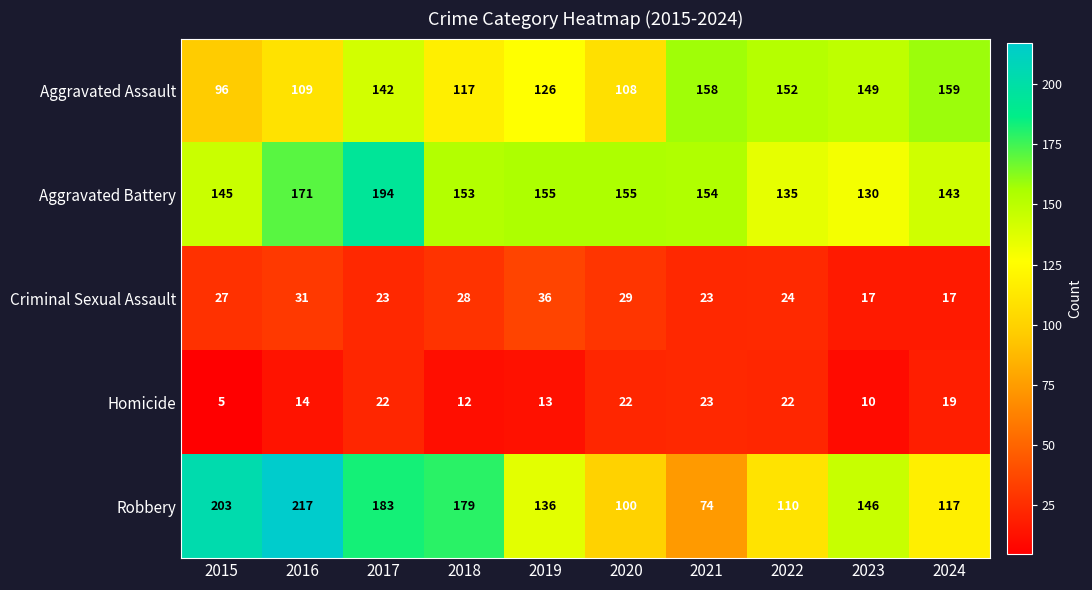

Read the Criminal Sexual Assault value at 2017, to the nearest 5.

25